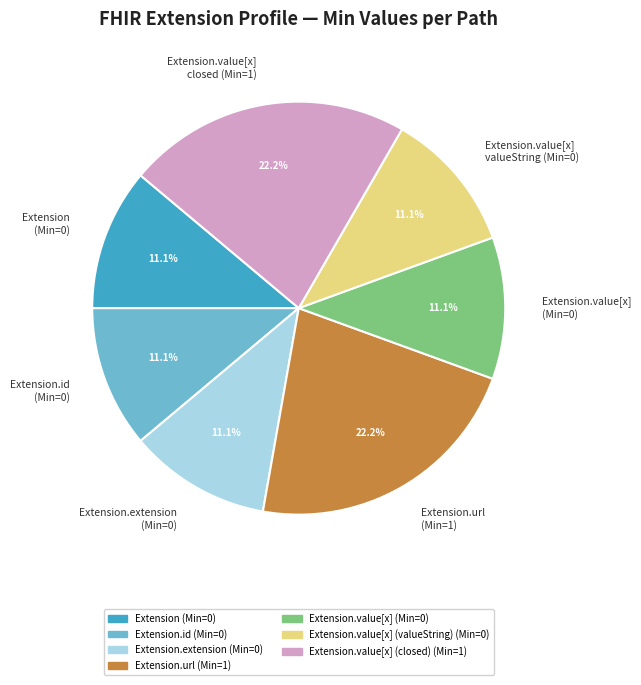

What is the total percentage of Extension.url (Min=1) and Extension.value[x] (Min=0)?

33.3%